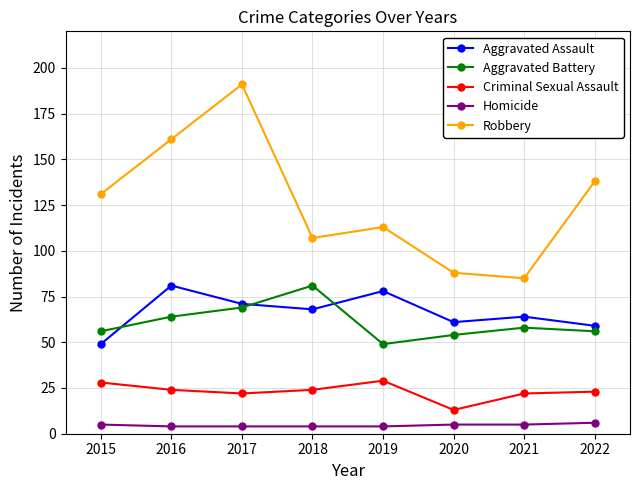

How many lines are shown in the chart?

5